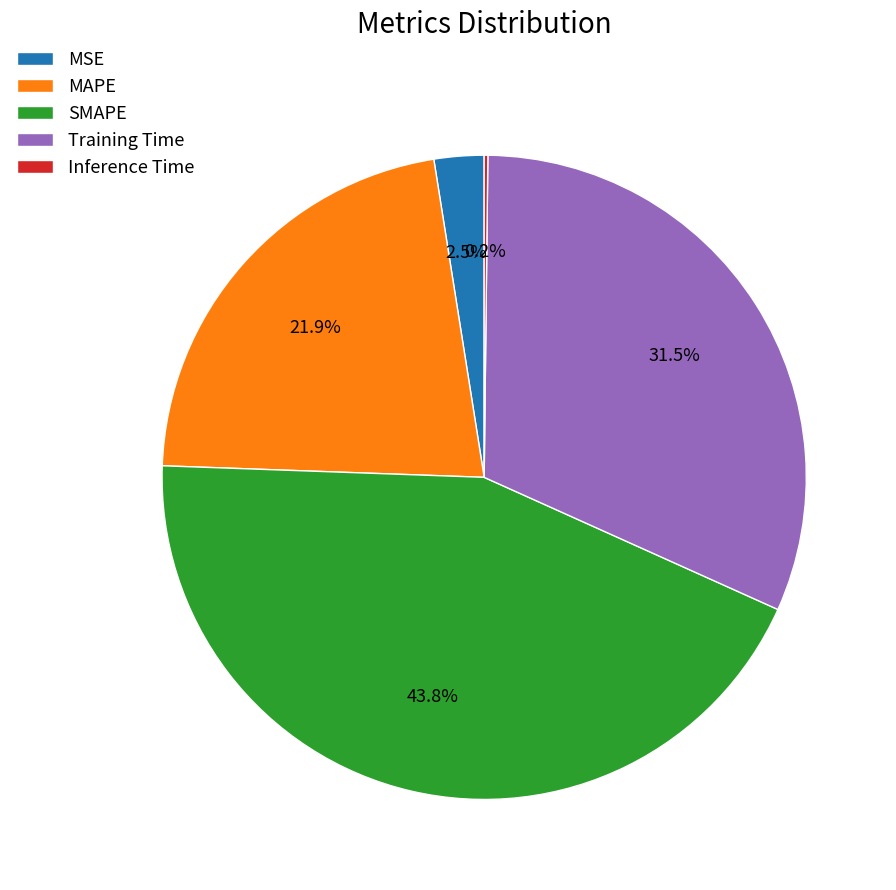

Which category has the biggest portion of the pie?

SMAPE